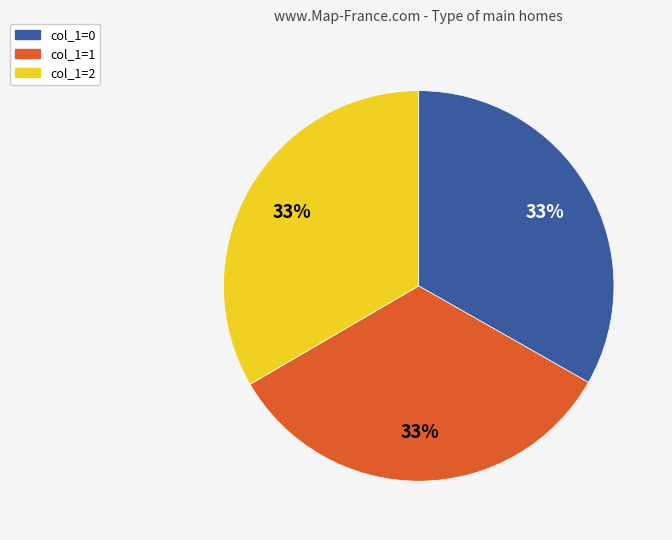

How many slices are in this pie chart?

3